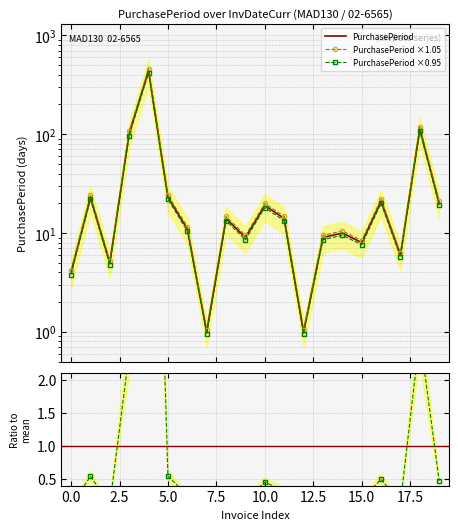

True or false: PurchasePeriod ×0.95 has more than 2 interior local peaks.

True